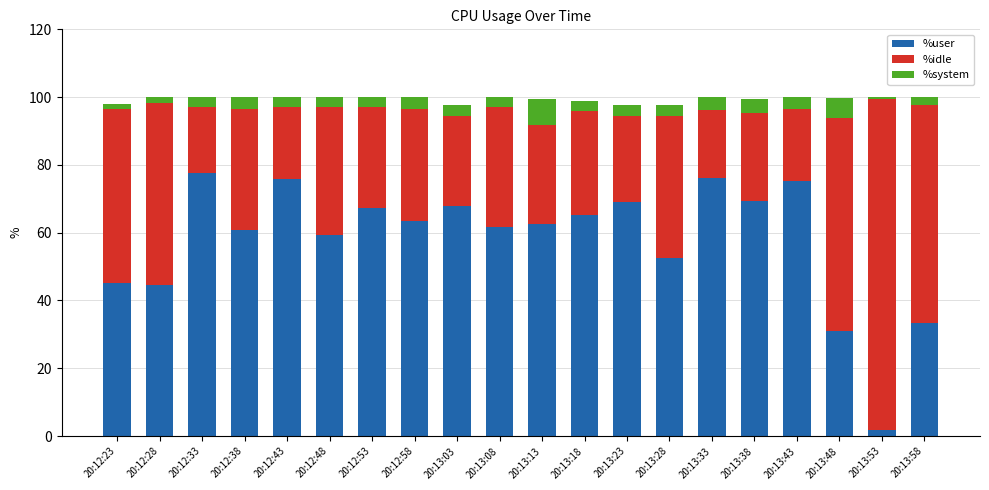

Are the bars grouped side by side (vs. stacked)?

No